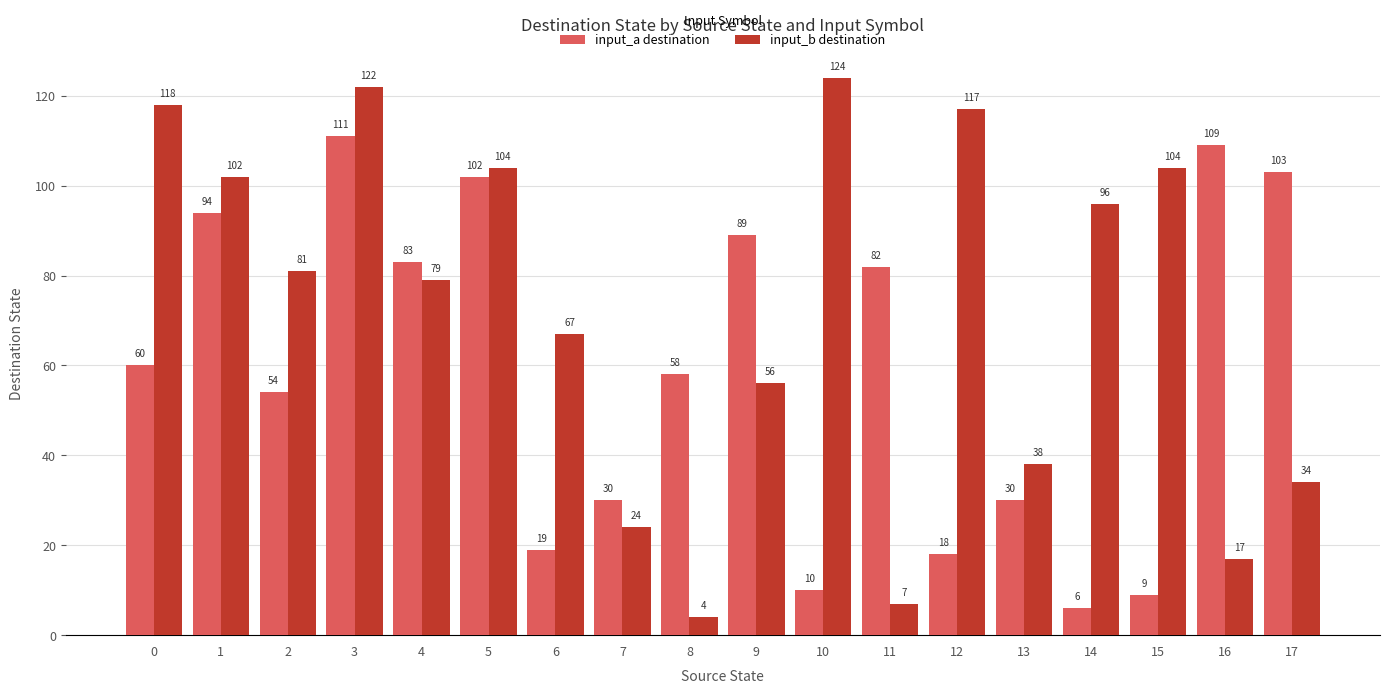

What is the sum of the input_b destination values at 7 and 8?

28